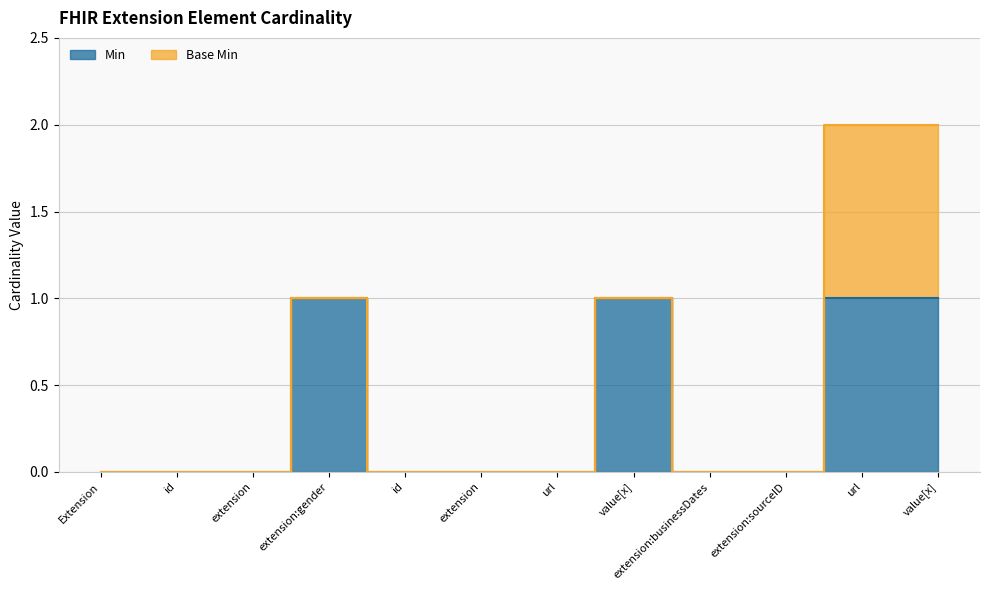

Where is the data nearest to the value 0?

Extension